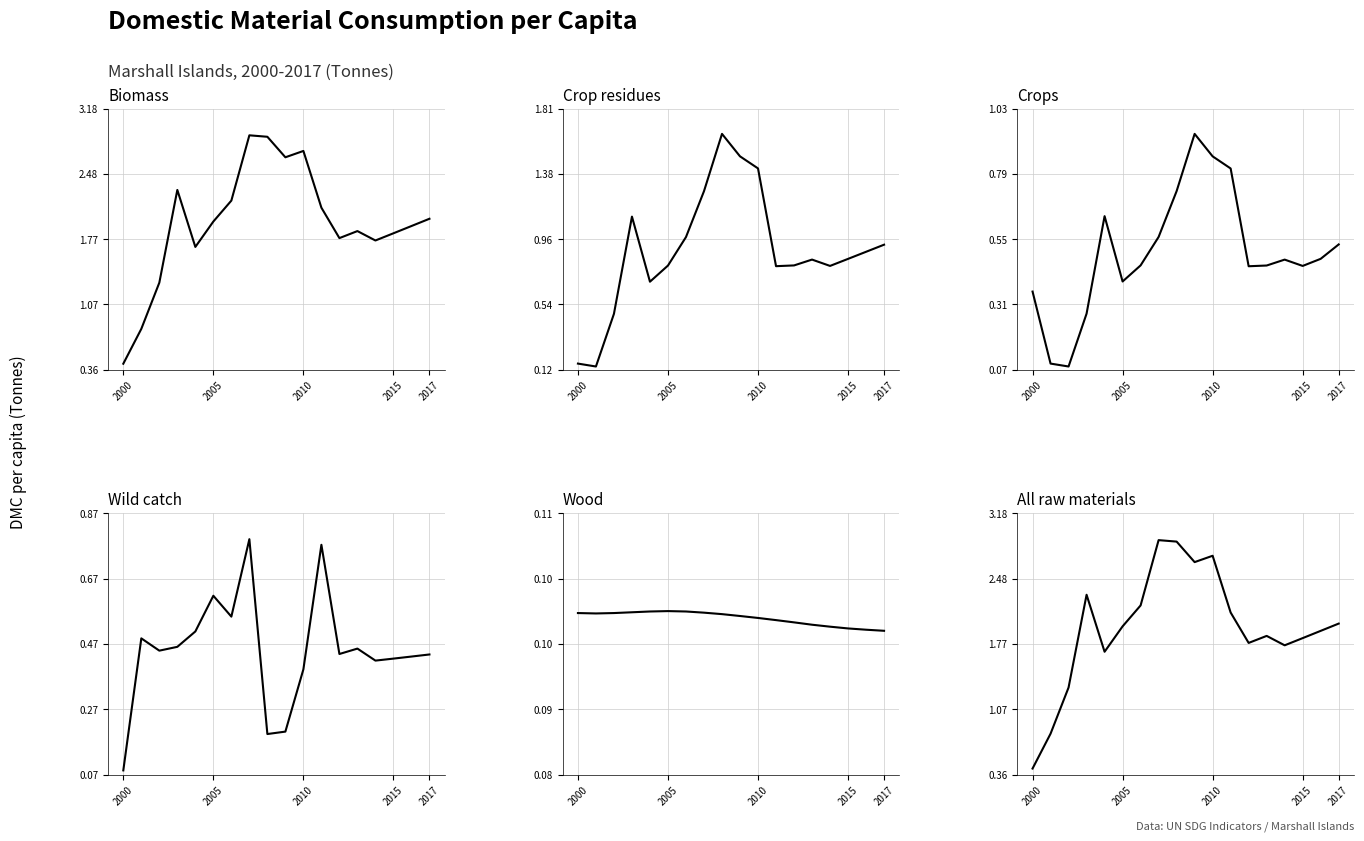

True or false: Crops (per capita) has a value of 0.9 at 2010.

True